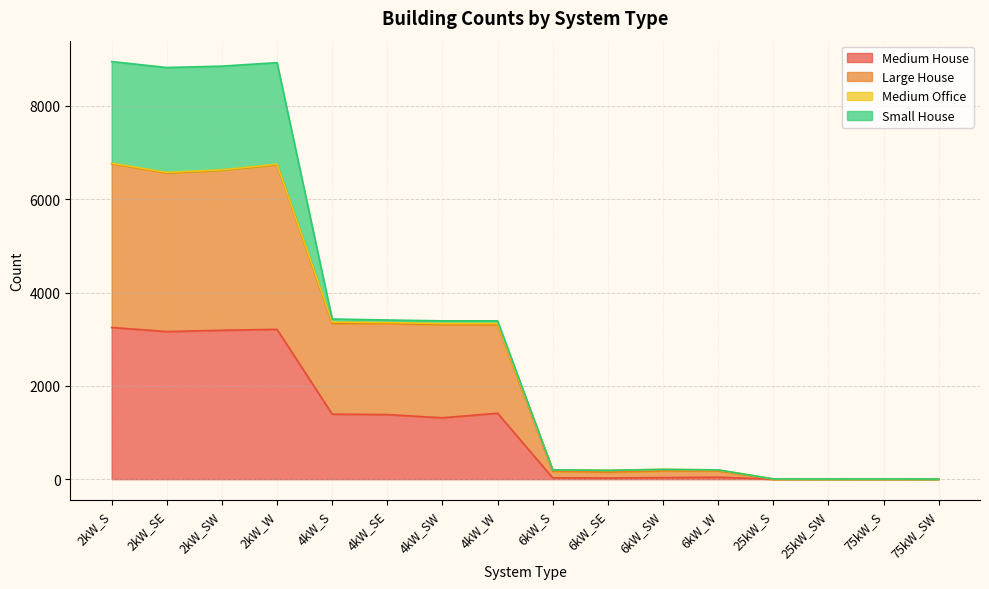

What is the highest value of the Medium House series?

3252